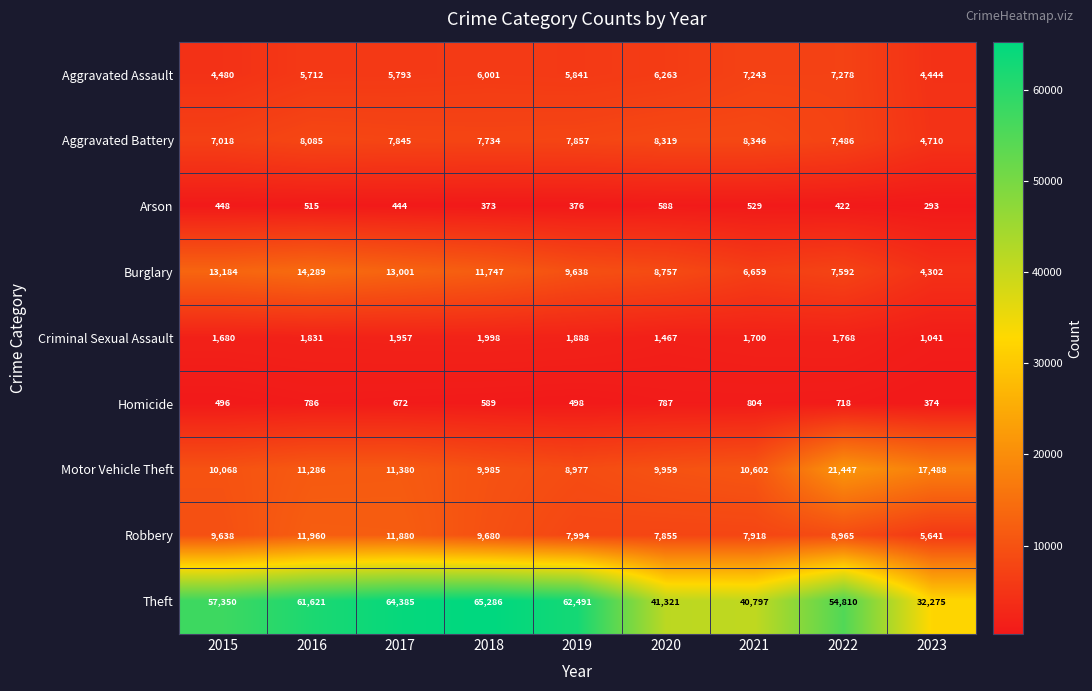

The Homicide series shows 1134 at 2021. True or false?

False